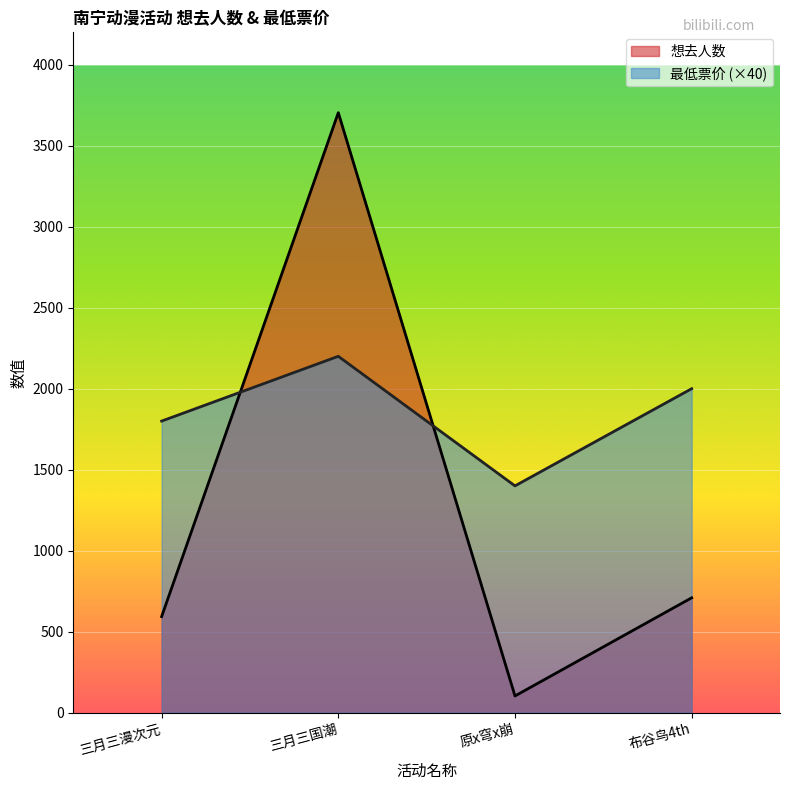

How many data points in 想去人数 are less than 709?

2